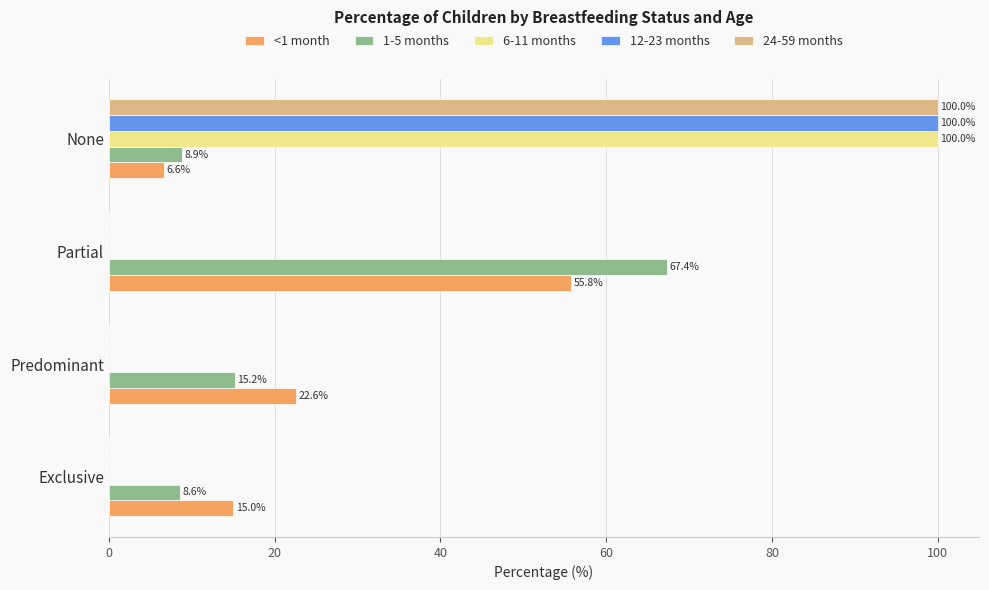

What is the sum of all 6-11 months values?

100.0